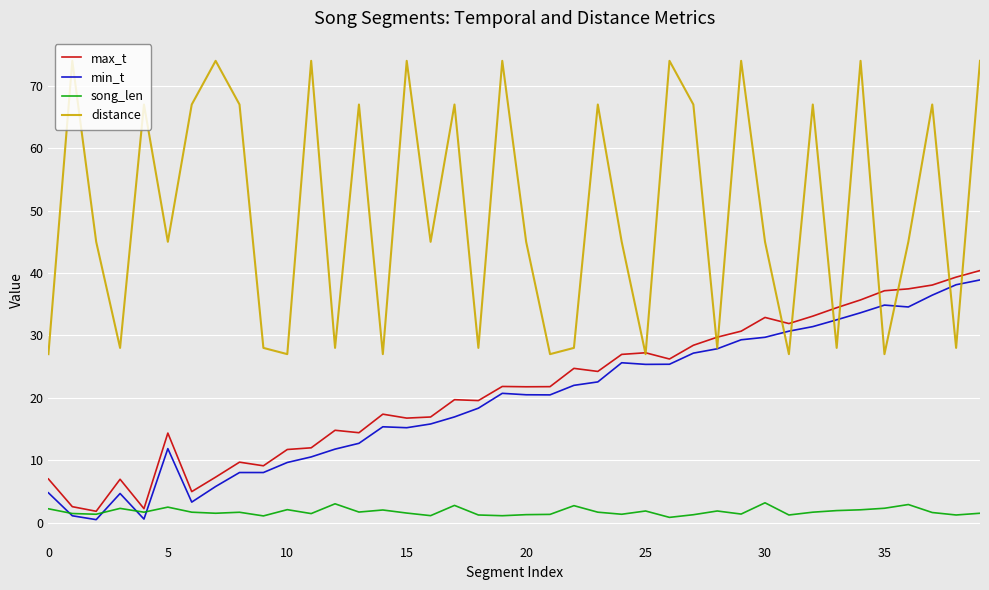

What is the maximum value for song_len?

3.2